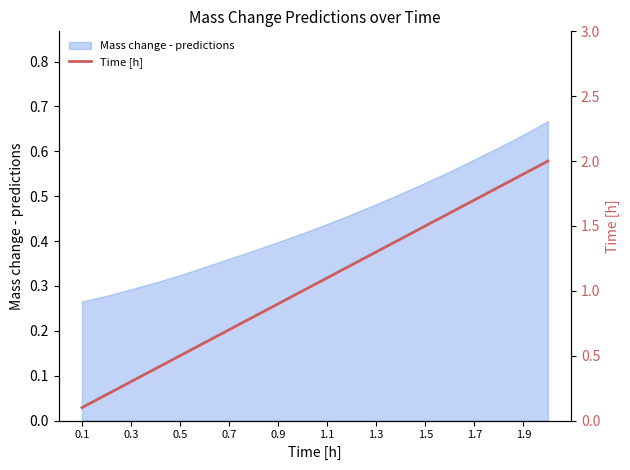

Is it true that Mass change - predictions equals 0.3 at 0.3?

True